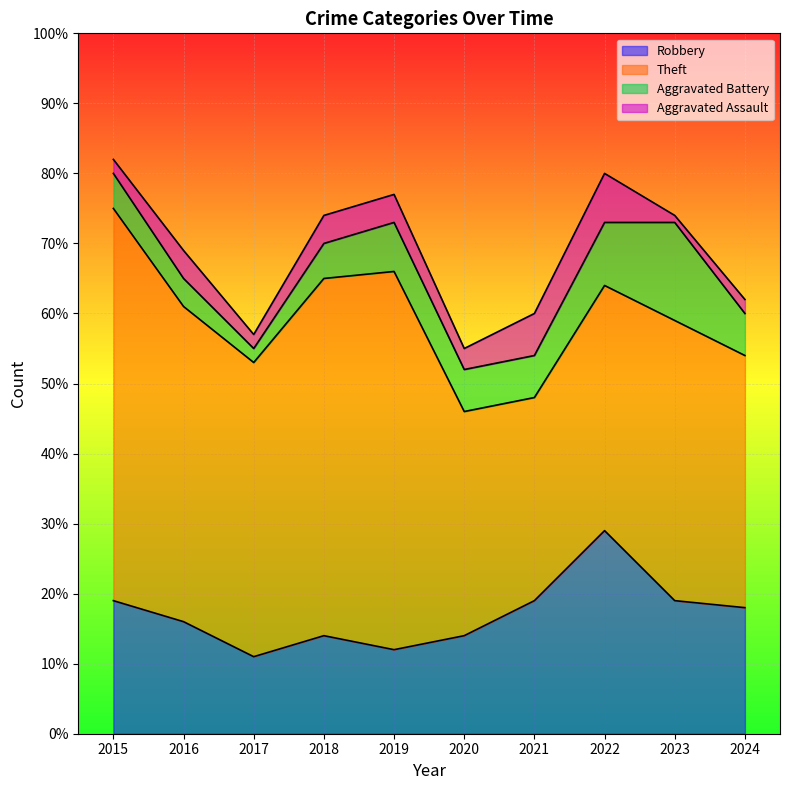

At which label does Aggravated Assault reach its peak?

2022